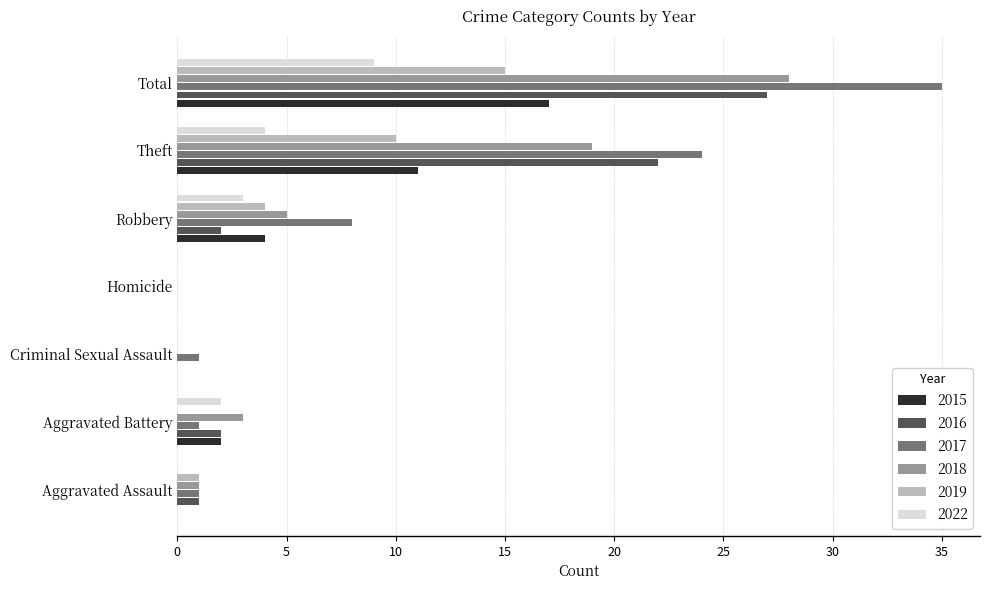

Which series has the largest total across all categories?

2017